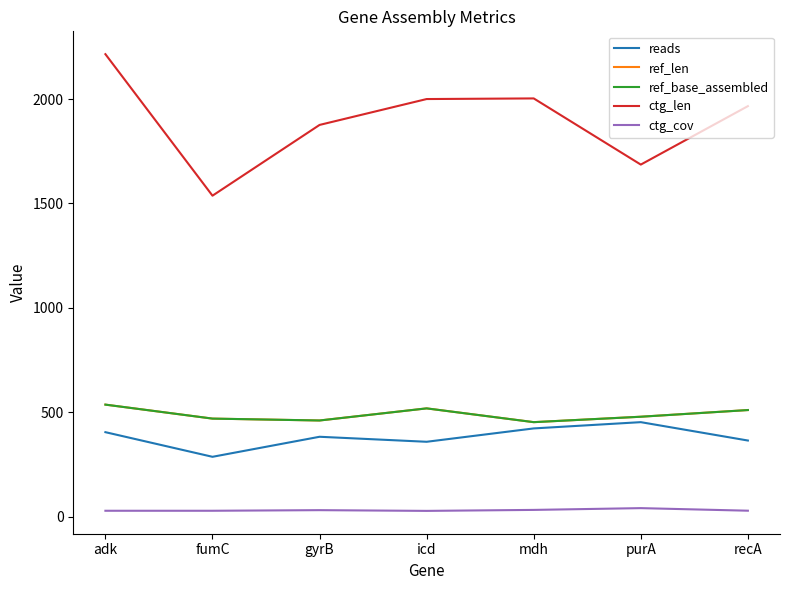

At how many categories does at least one series exceed 498?

7